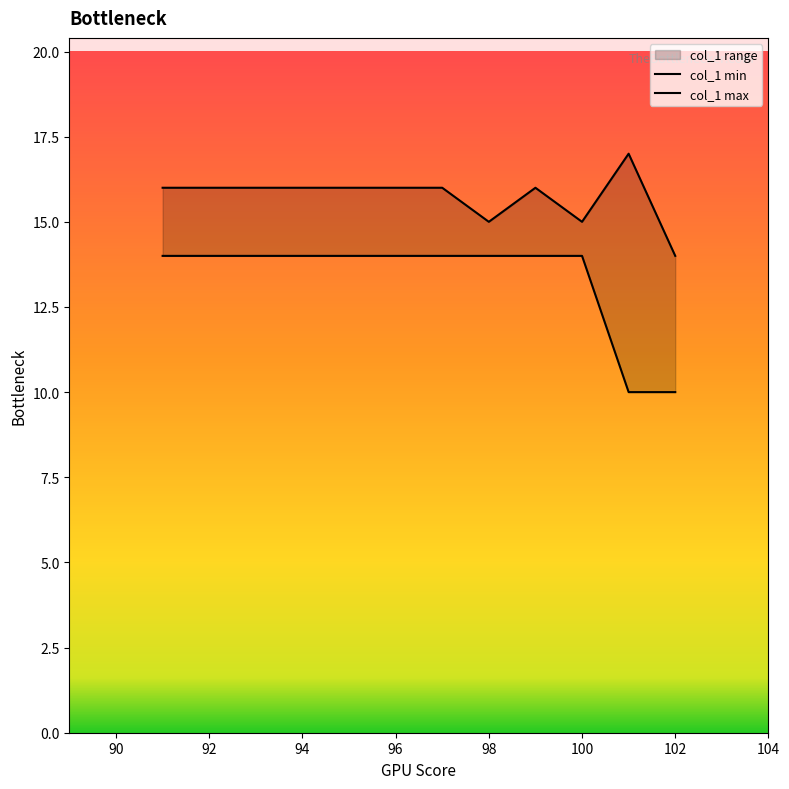

Rank the series by their maximum value, from highest to lowest.

col_1 max, col_1 min